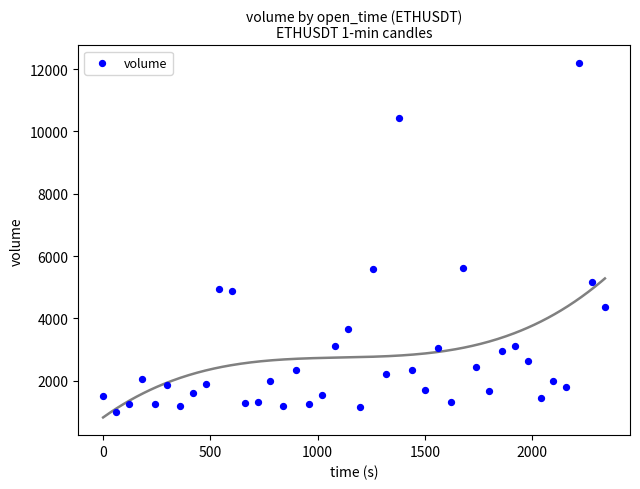

What is the range of X values (max minus min)?

2340.0